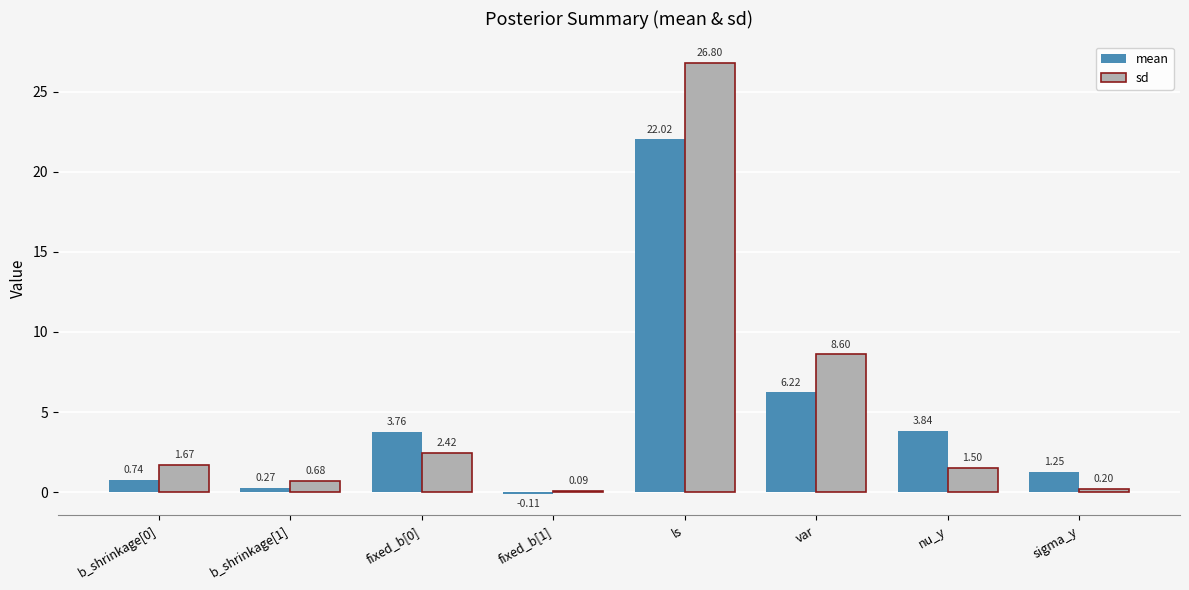

Between var and nu_y, which series saw the biggest shift?

sd